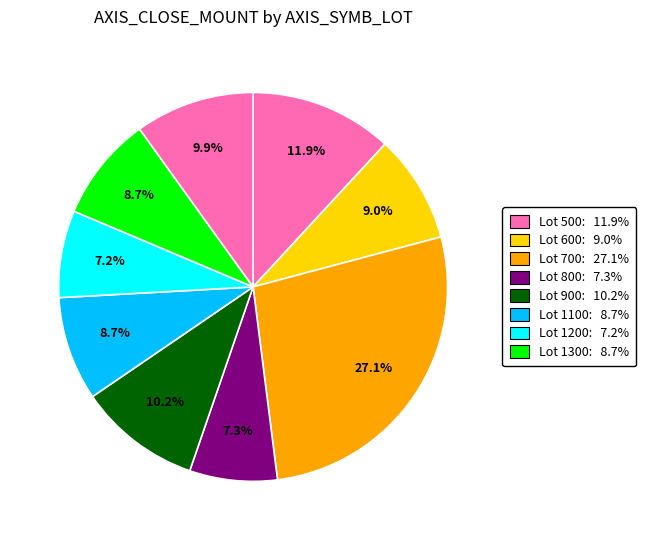

Is there any slice that represents more than half of the pie?

No